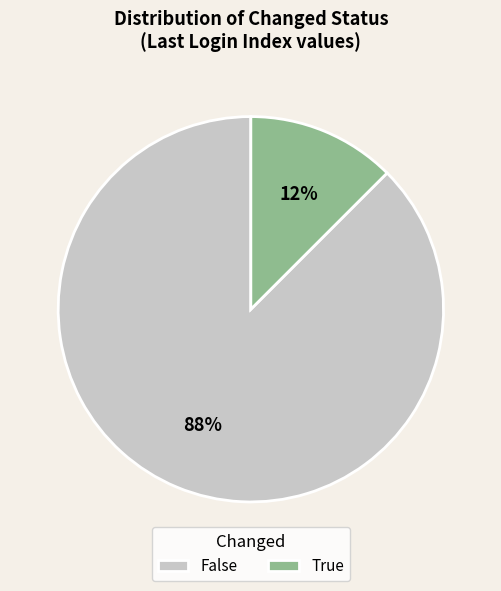

Do False and True together represent more than half of the pie?

Yes